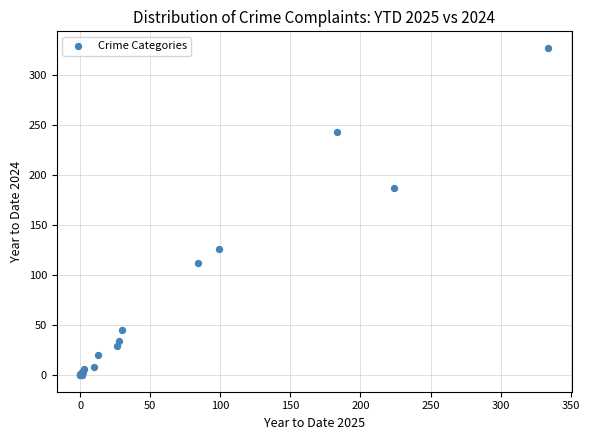

What Y value in the scatter plot is closest to 163?

187